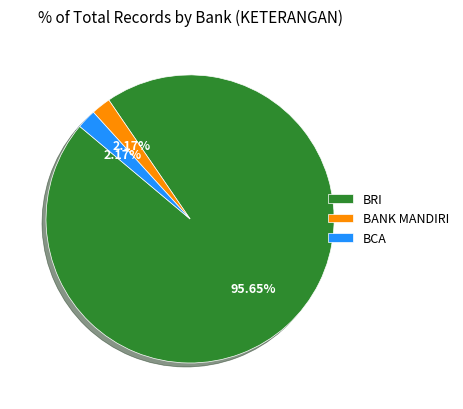

What is the total percentage of BRI and BANK MANDIRI?

97.8%